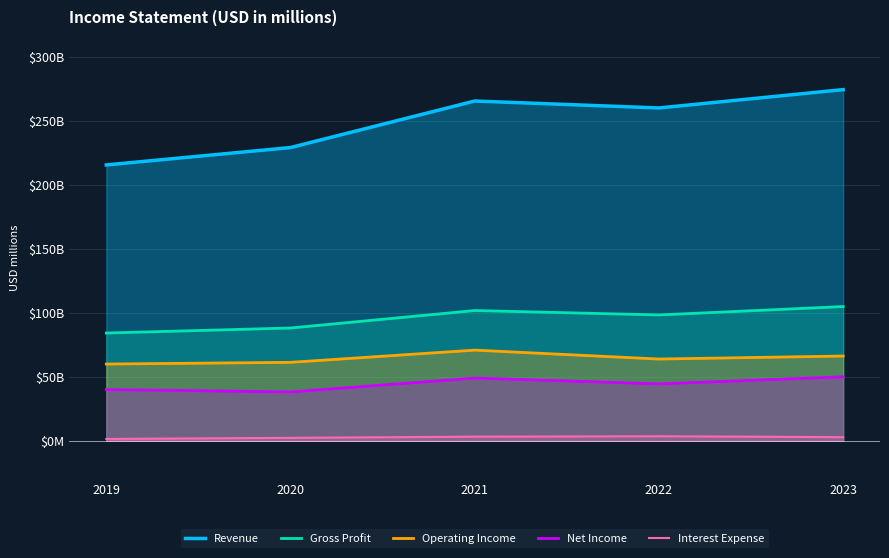

At which category does Revenue reach its first local peak?

2021